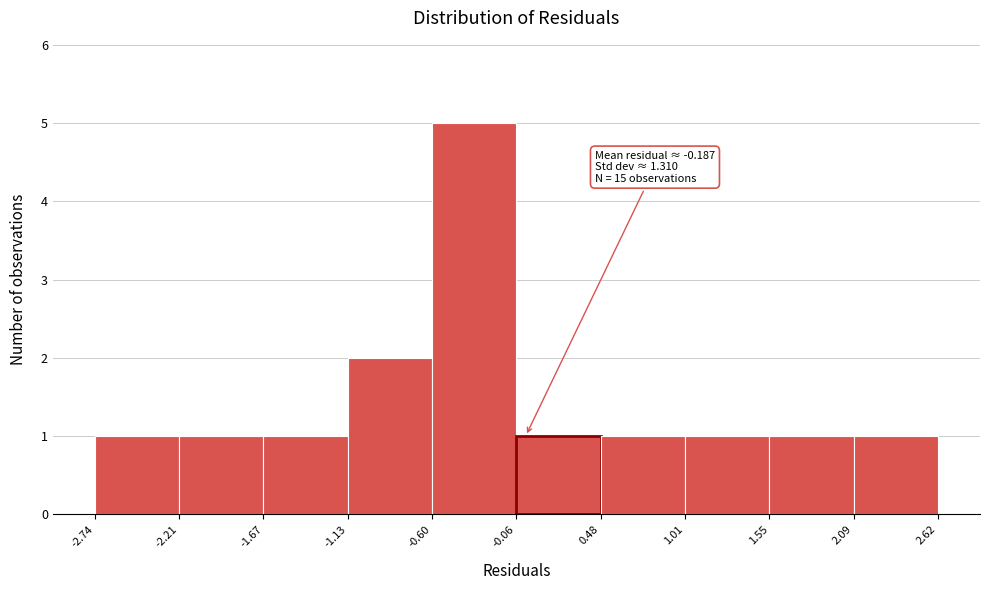

Which range on the x-axis has the tallest bar?

-0.60 to -0.06